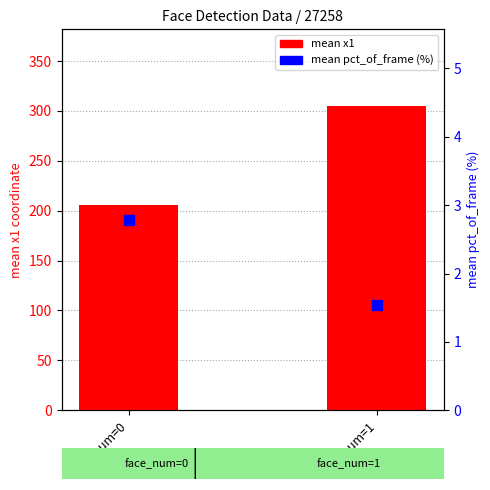

What are all the series names shown in the legend?

mean x1, mean pct_of_frame (%)